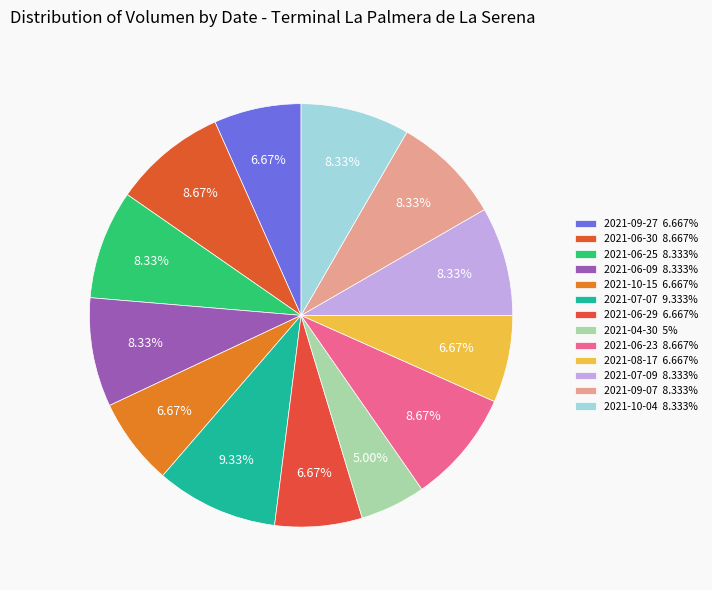

How many slices are in this pie chart?

13